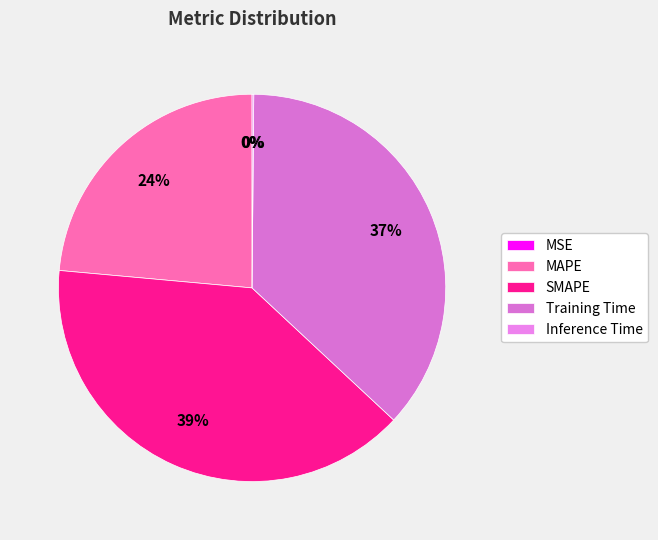

Is it true that Inference Time is 0% of the pie?

True